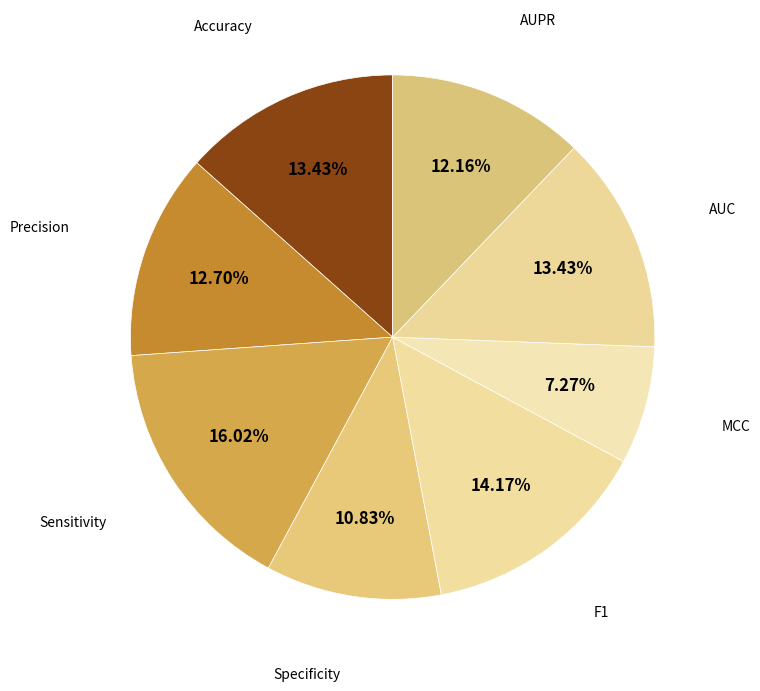

How many segments does this pie chart have?

8